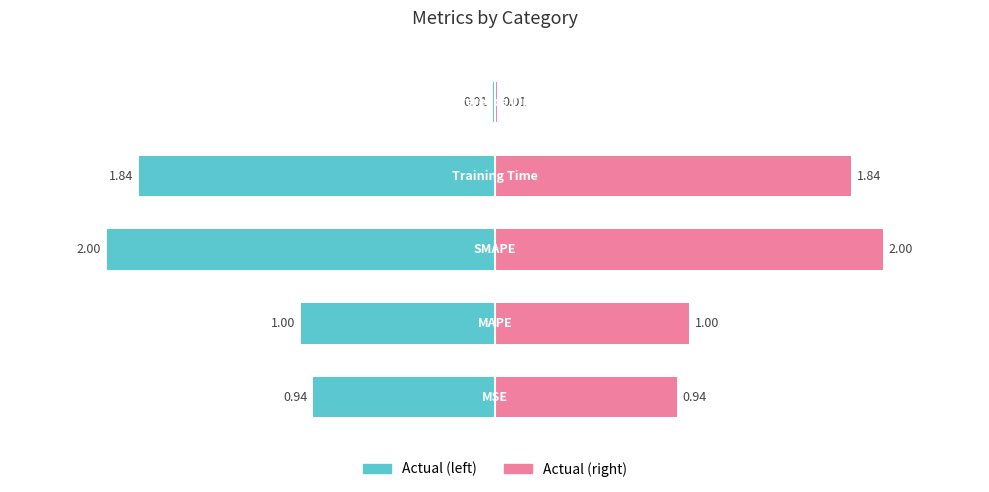

What is the value of the 1st bar from the left?

0.9